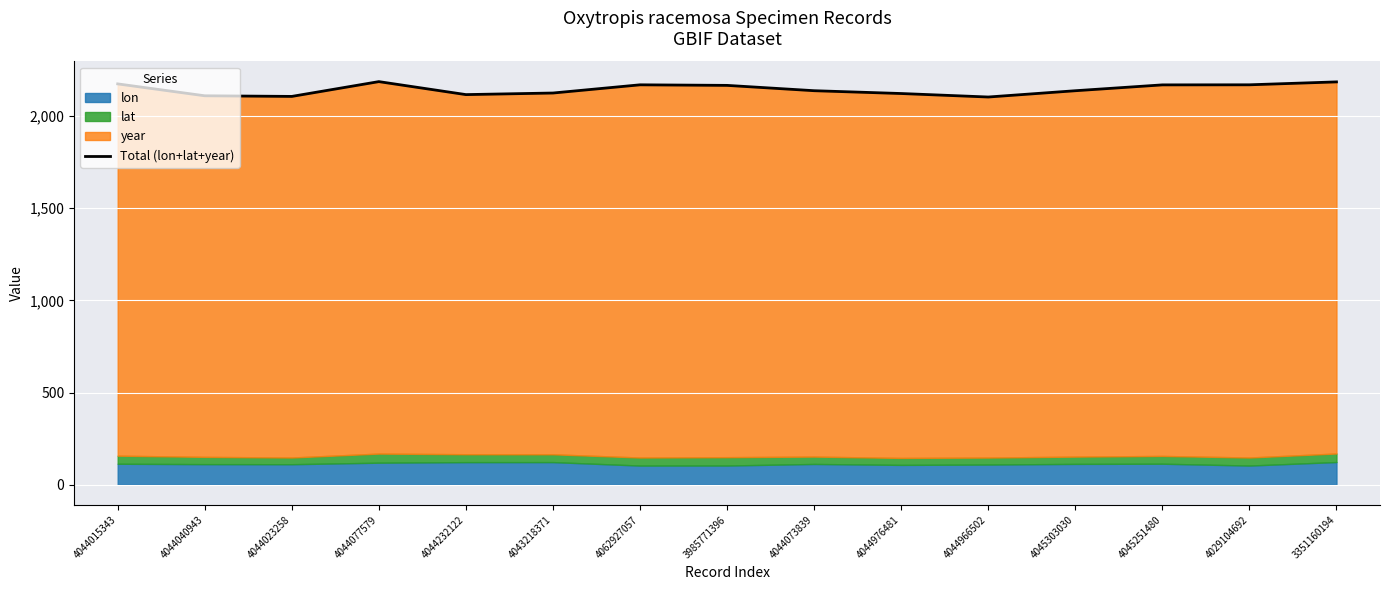

What is the value of the 15th point from the left?

2185.3